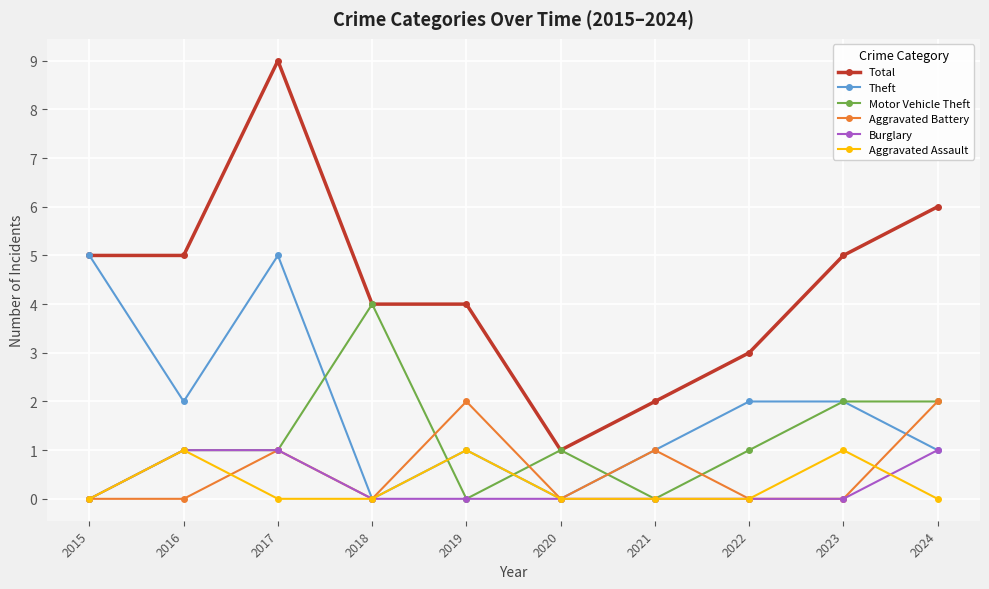

Which series has the largest total across all categories?

Total